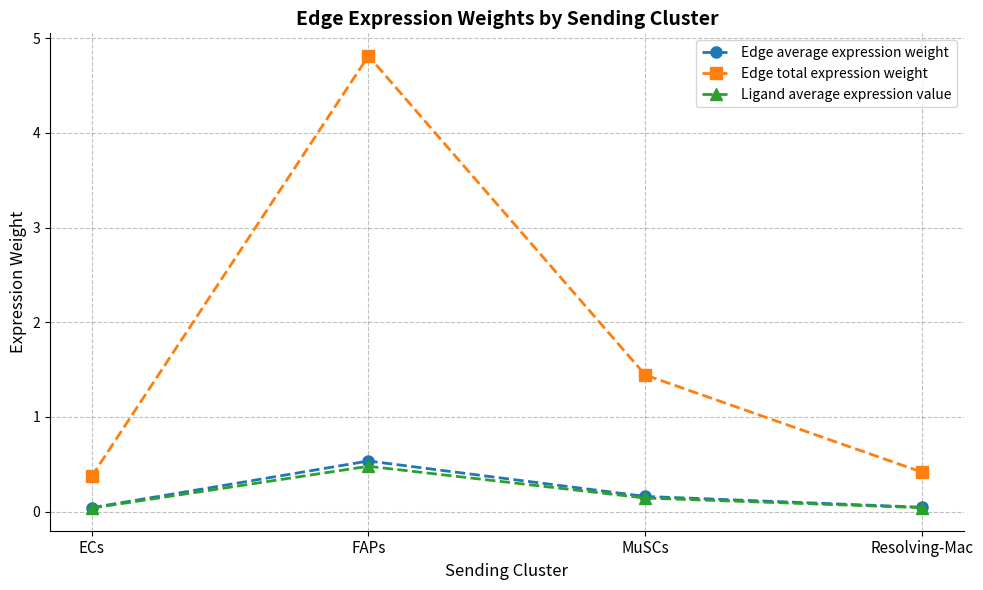

How many lines are shown in the chart?

3